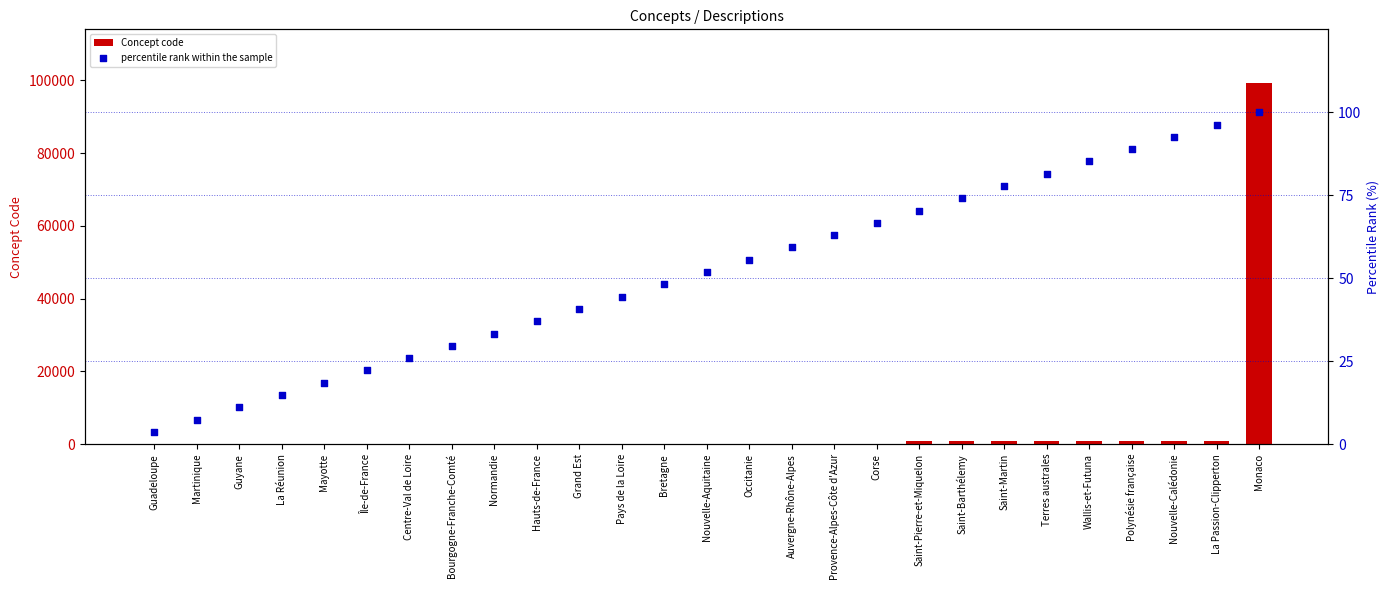

At which category is the sum across all series the highest?

Monaco